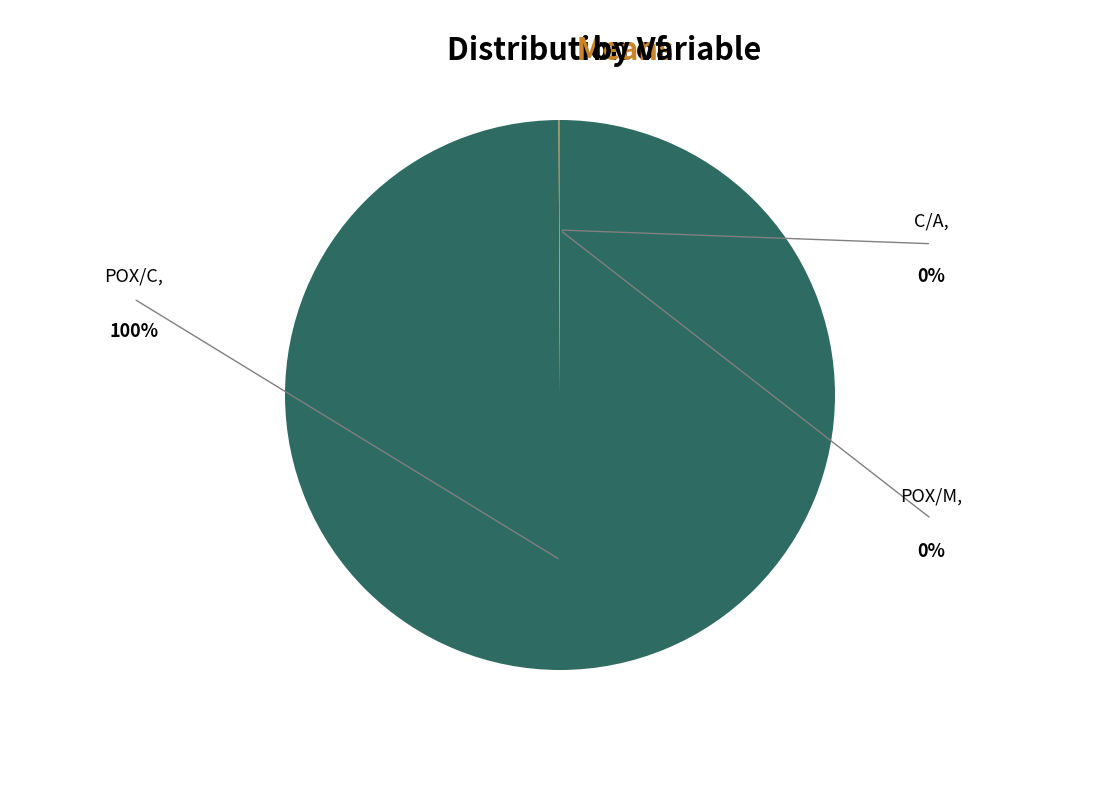

Is there any slice that represents more than half of the pie?

Yes